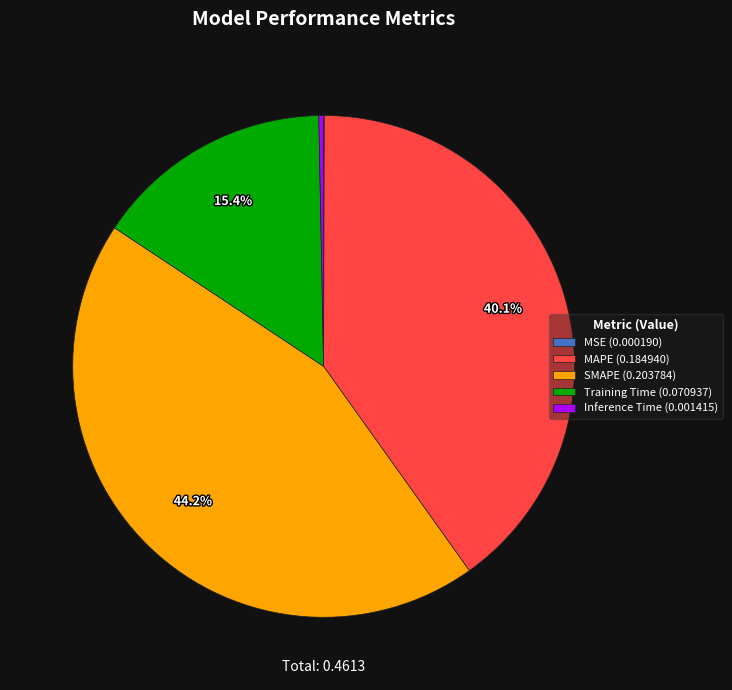

To the nearest percent, what is the difference between the largest and smallest slice percentages?

44%